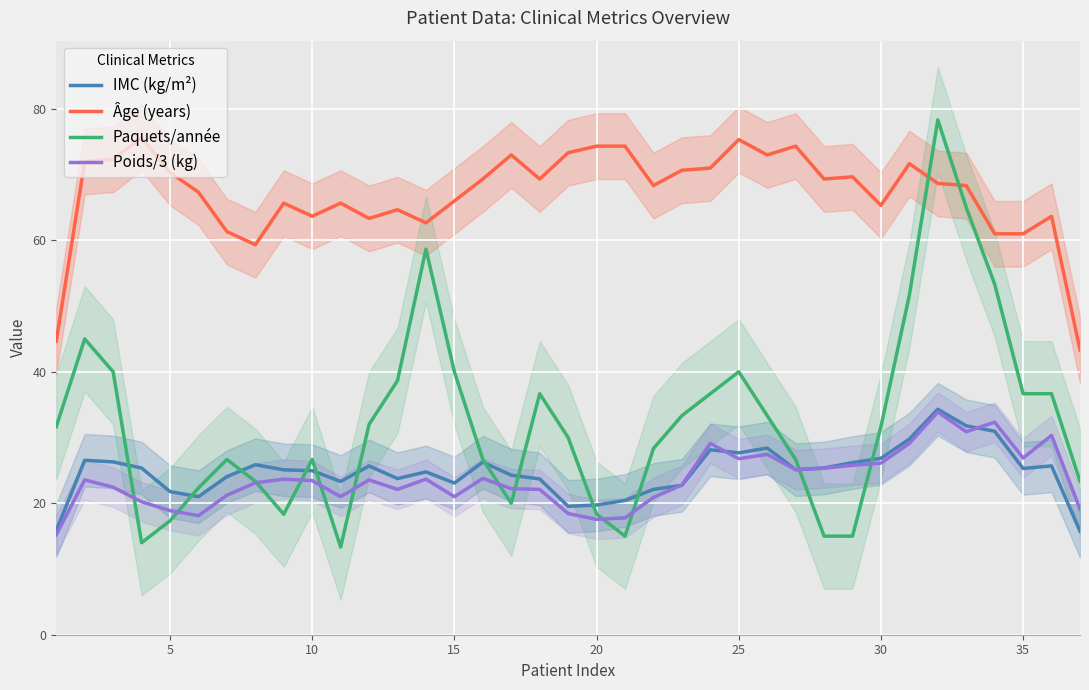

How many interior local peaks does the Paquets/année series have?

7